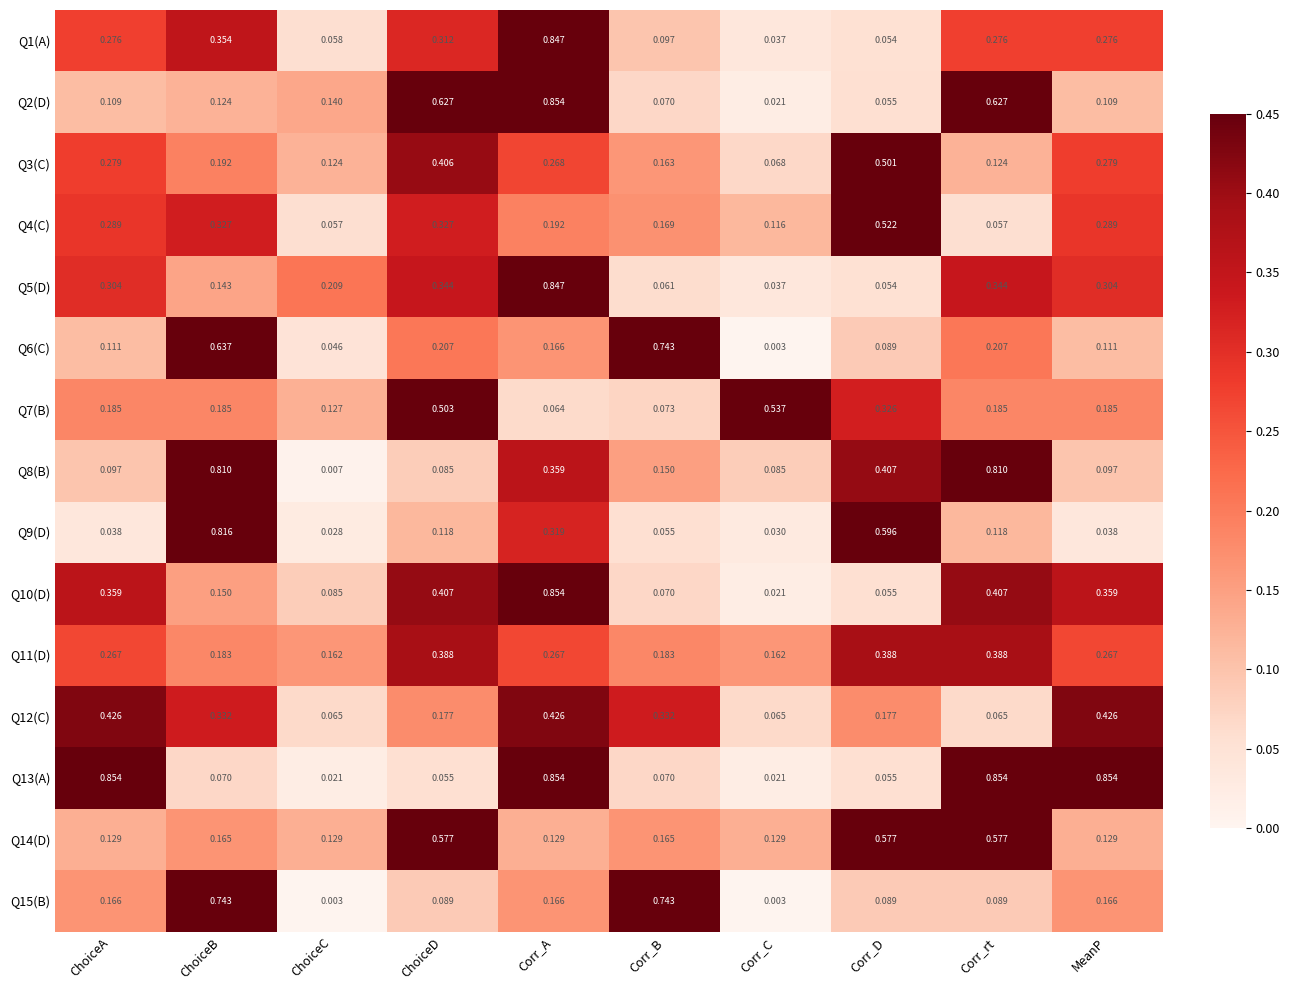

At which category is the sum across all series the highest?

Corr_A